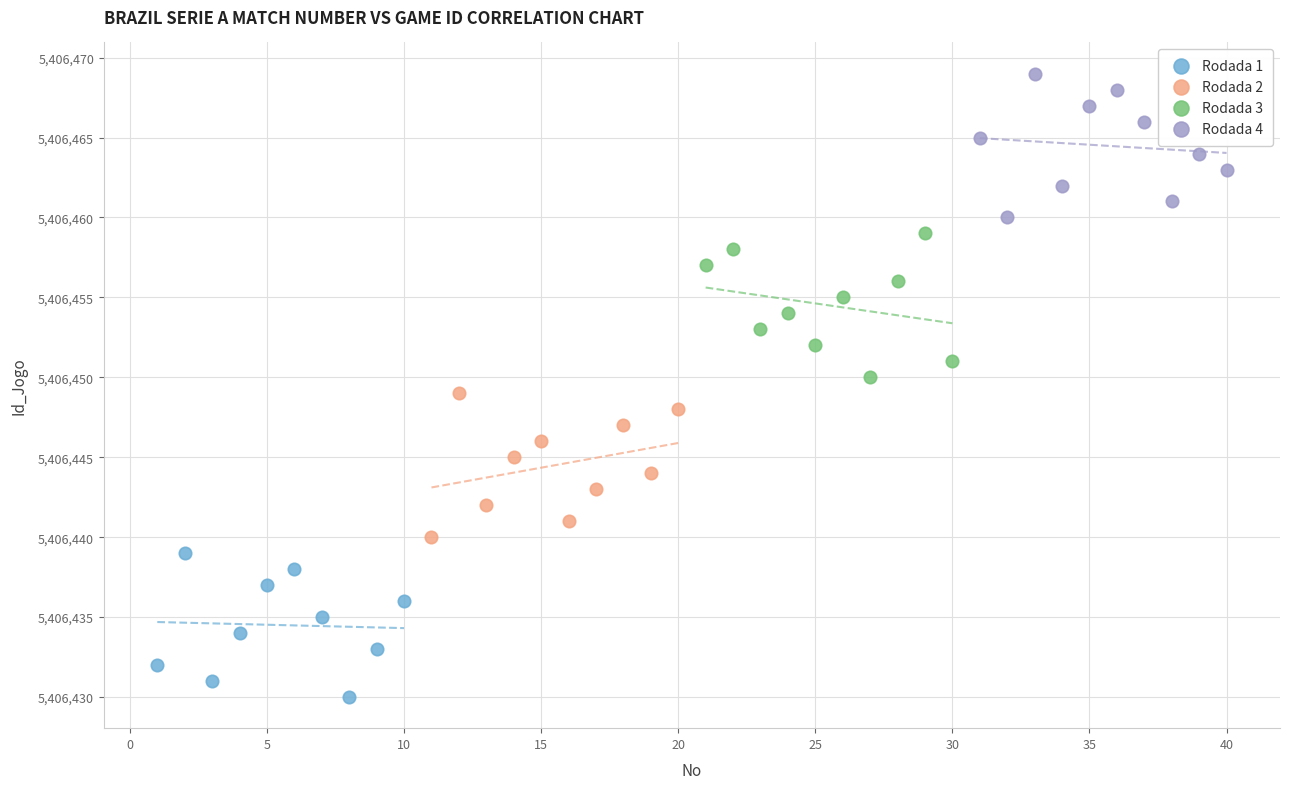

Which series contains the lowest Y value?

Rodada 1